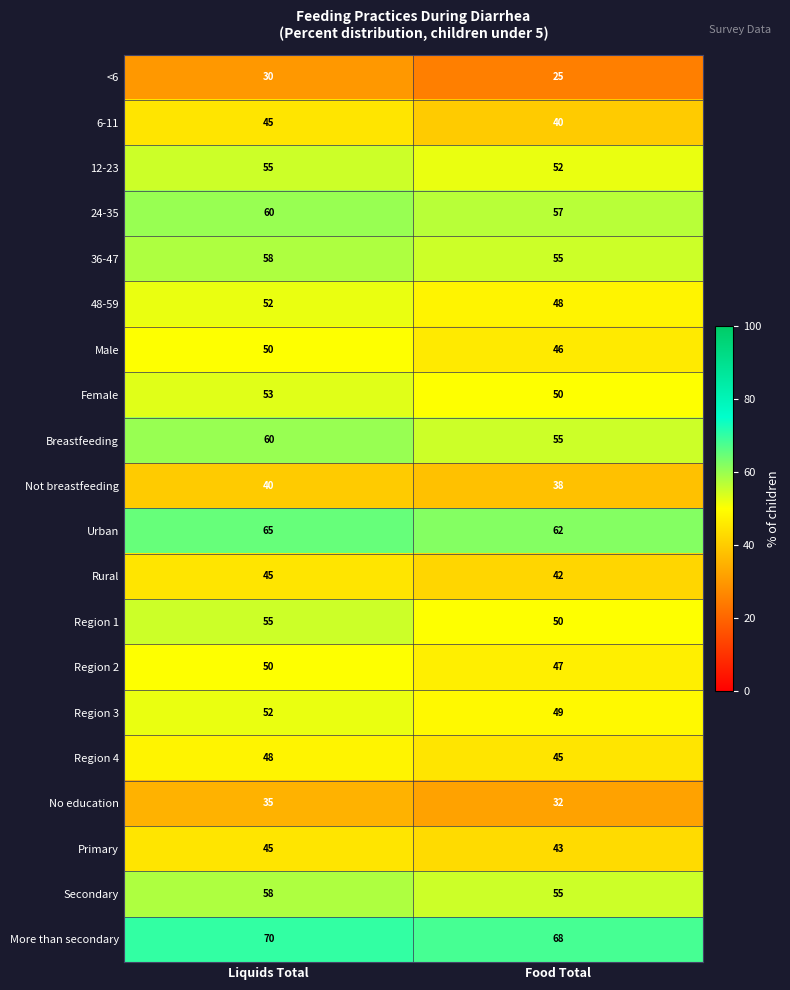

What is the sum of the 24-35 values at Liquids Total and Food Total?

117